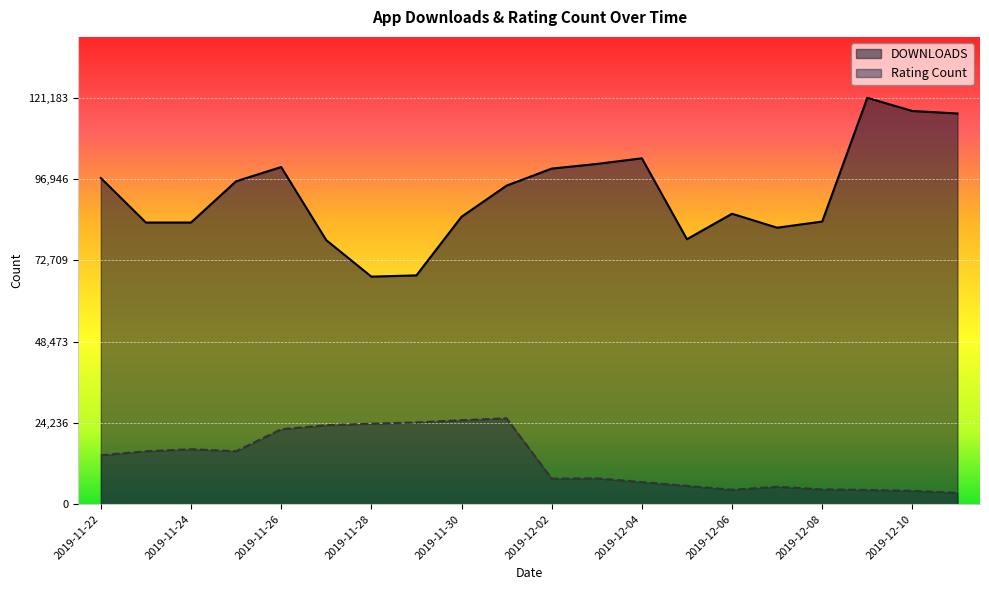

How many lines are shown in the chart?

2